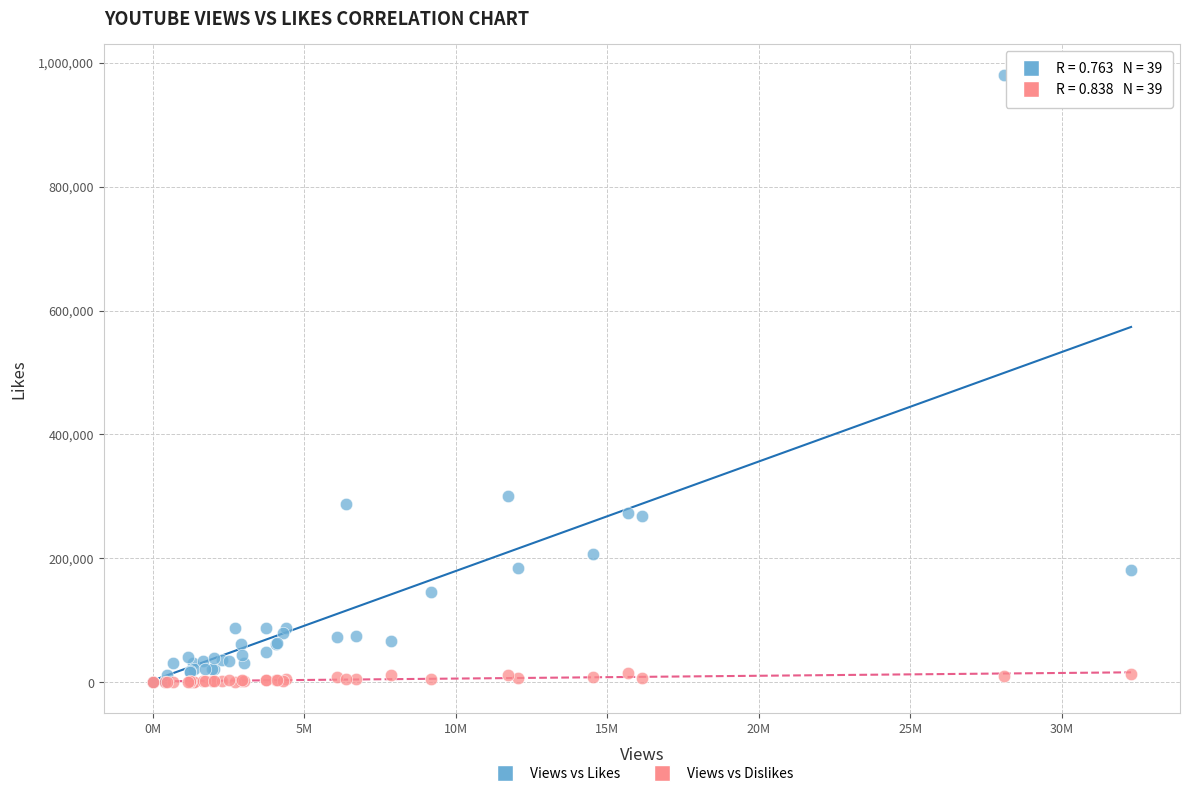

In the Views vs Likes series, what Y value is closest to 490490?

301226